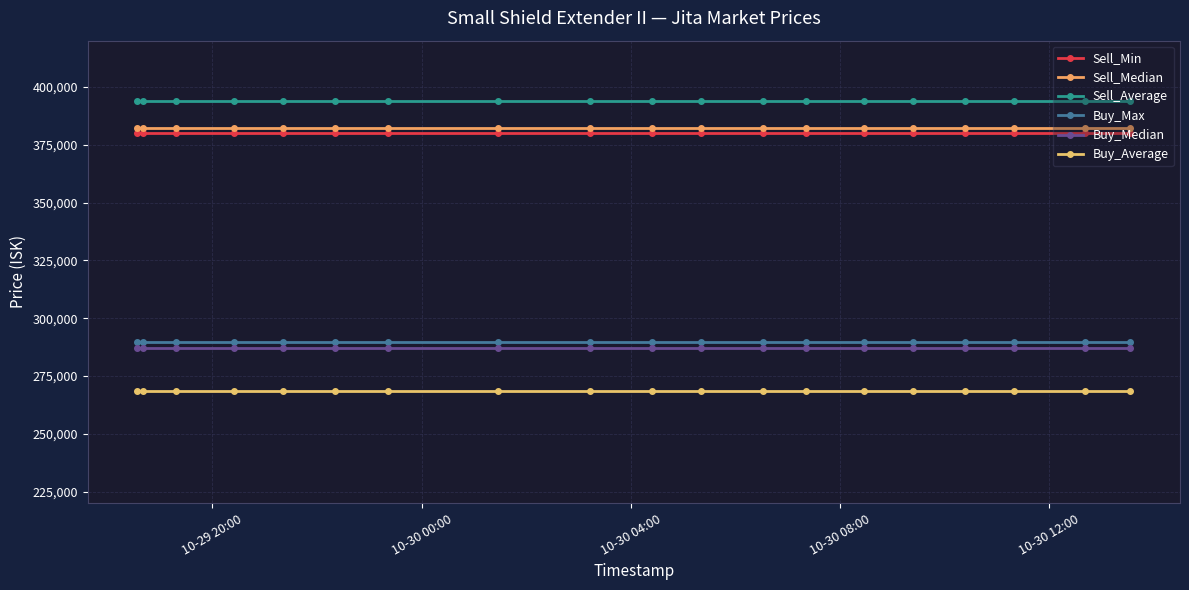

True or false: Buy_Average and Buy_Median intersect in this chart.

False